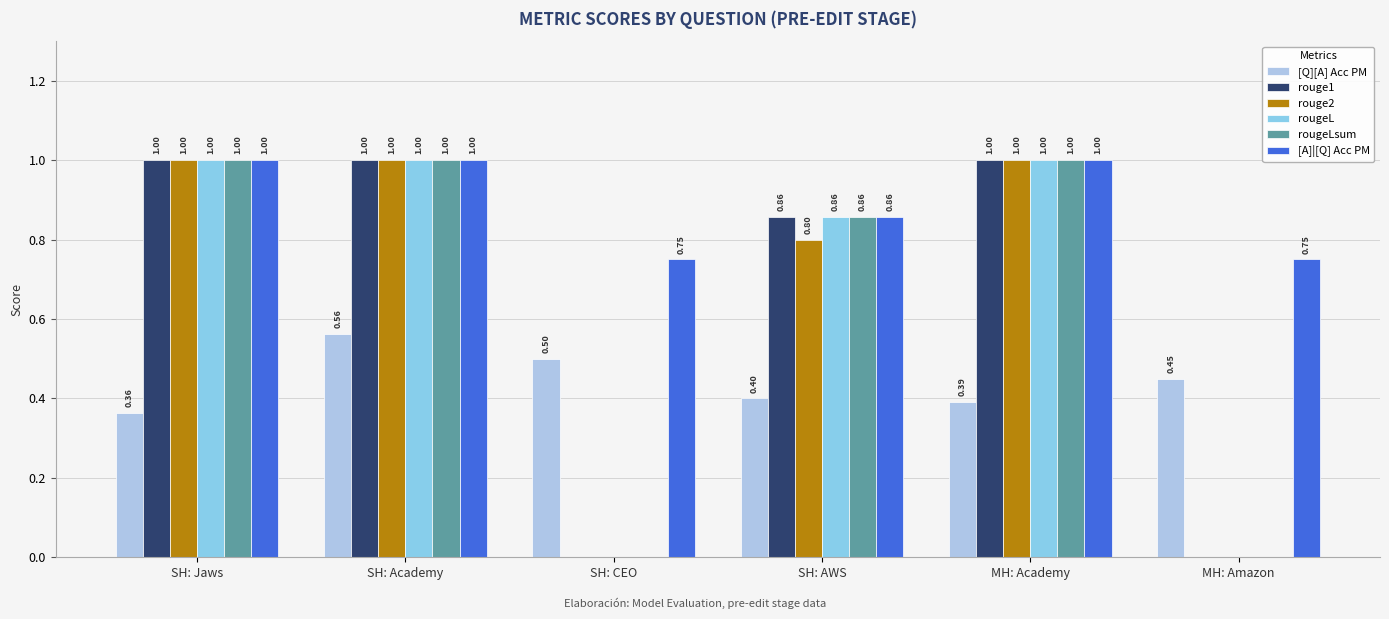

How many values in rouge1 are above zero?

4